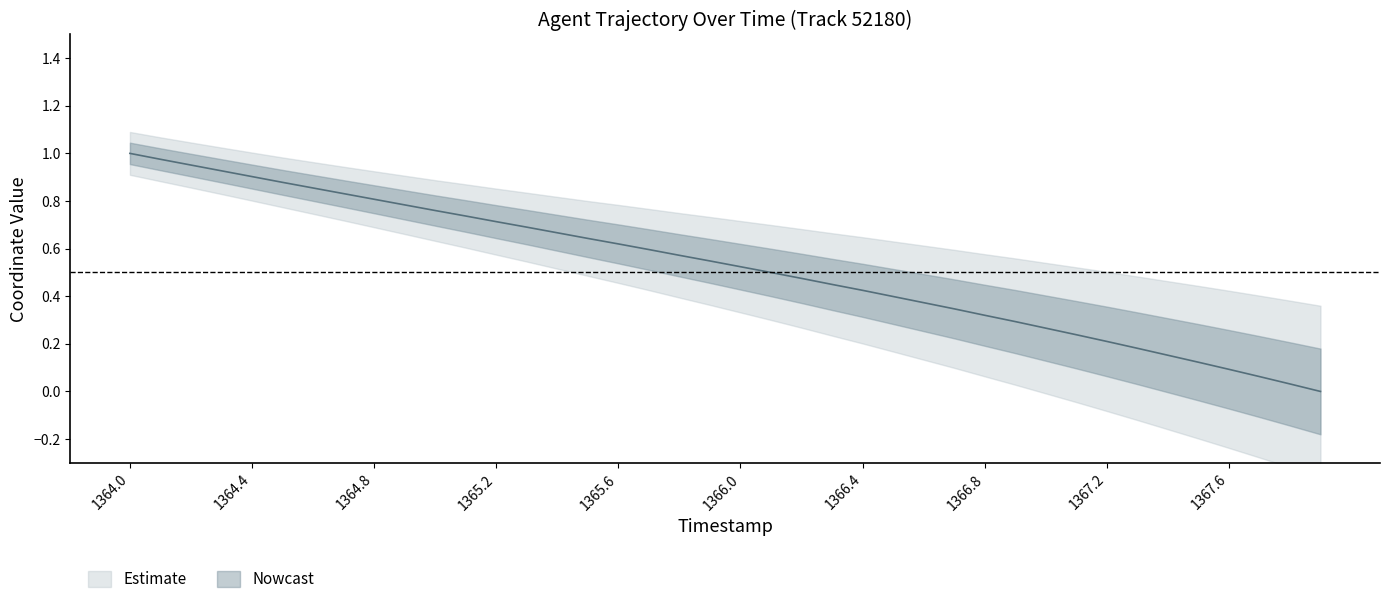

Is it true that the value at 1365.6 is 0.8?

False